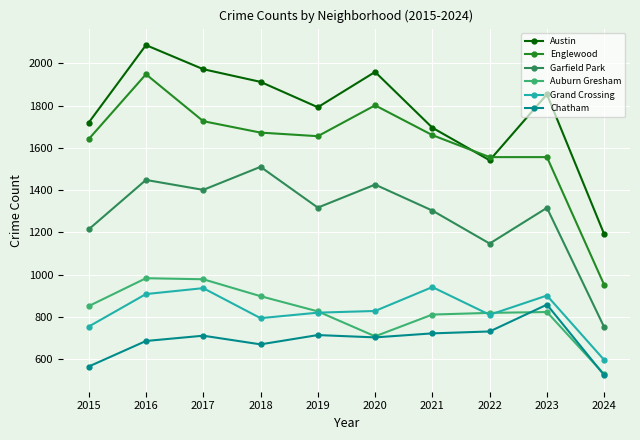

What is the value of the Garfield Park point at the 1st from the left?

1214